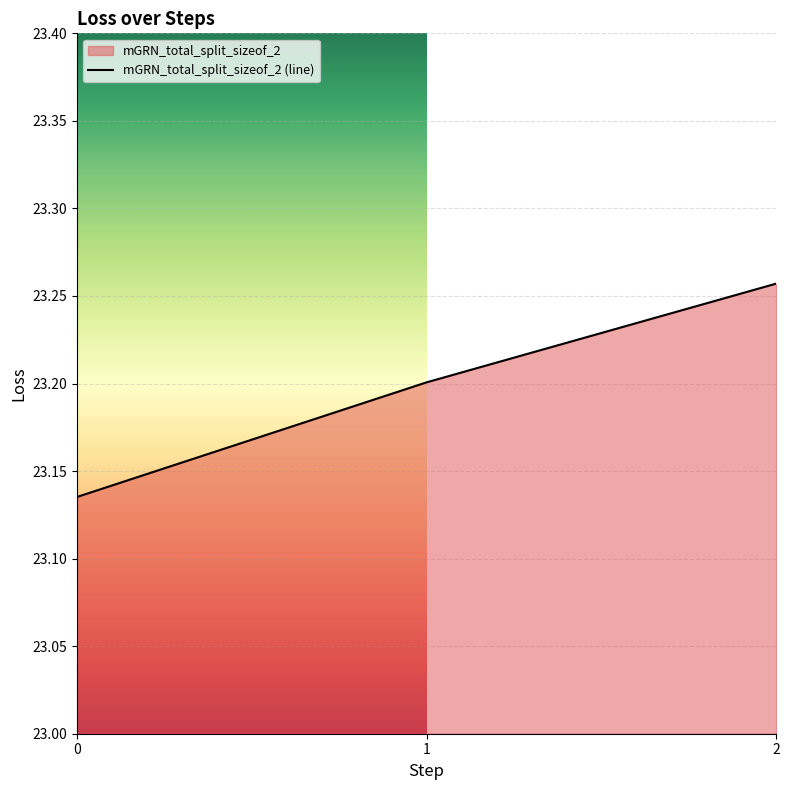

How many lines are shown in the chart?

1